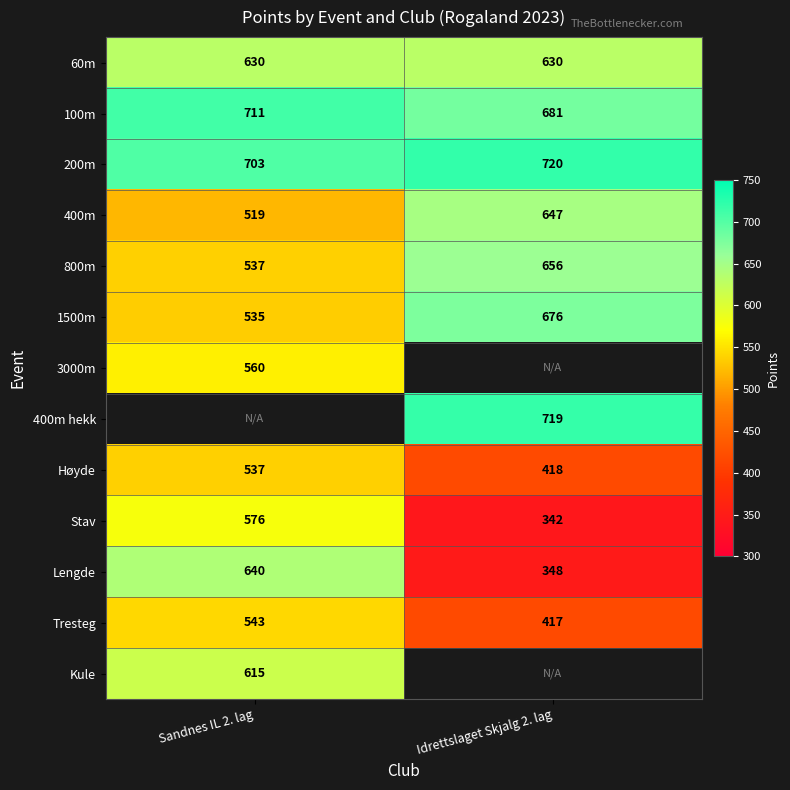

How many data points does each series have?

2